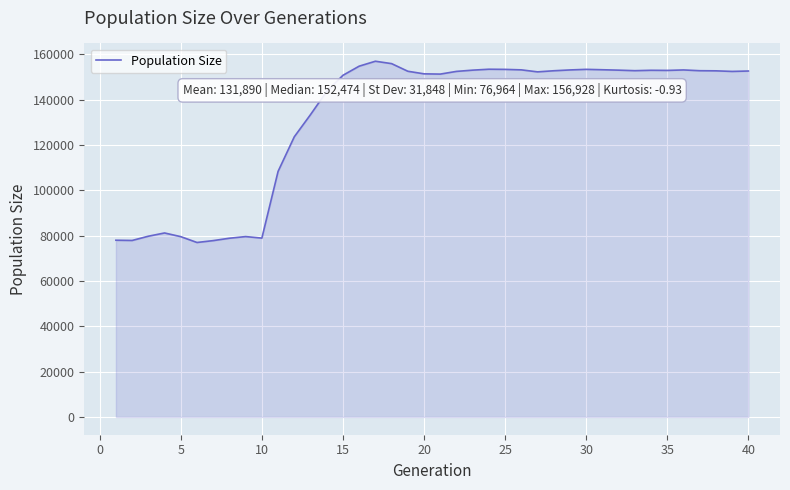

What is the difference between the maximum and minimum values?

79964